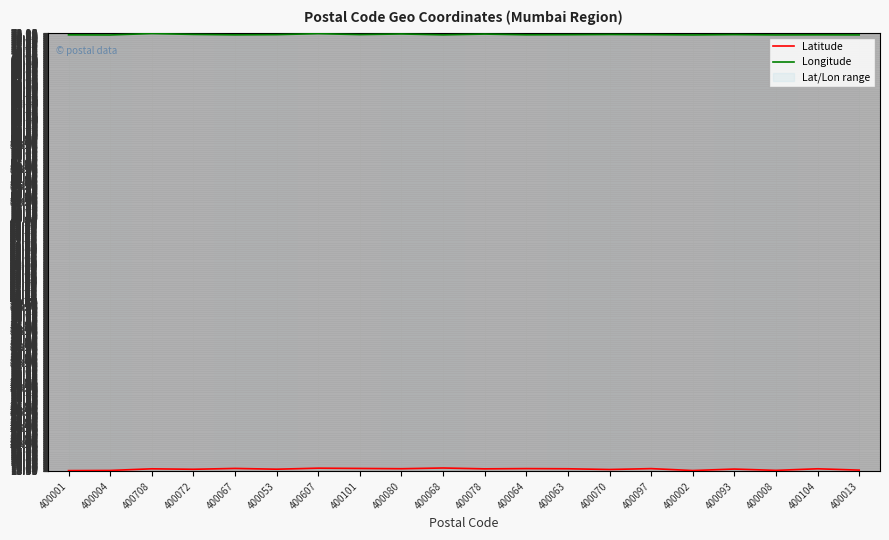

What is the difference between the second highest and minimum values in the Longitude series?

0.2